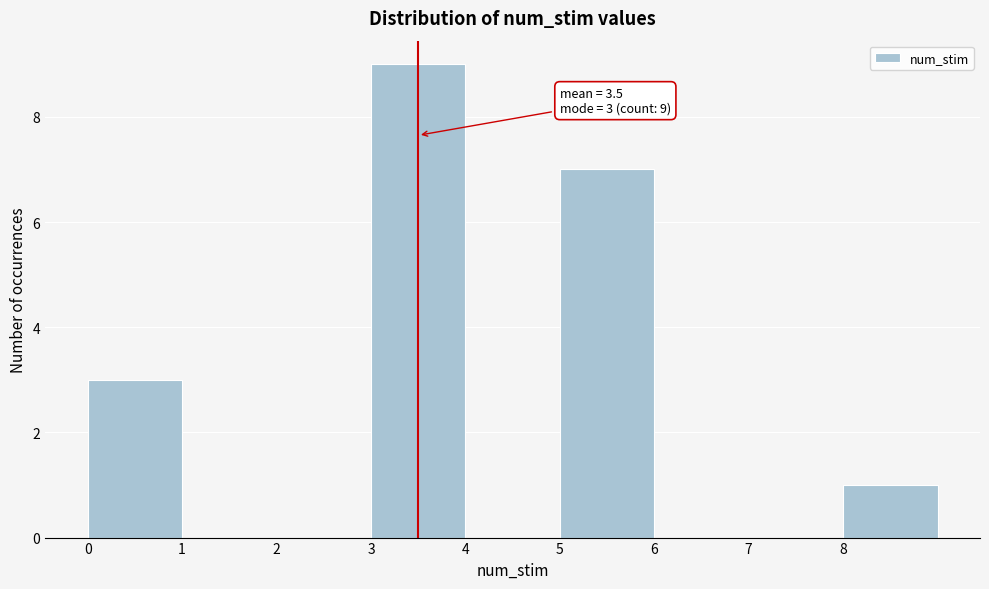

Over which range of the x-axis is the bar tallest?

3 to 4